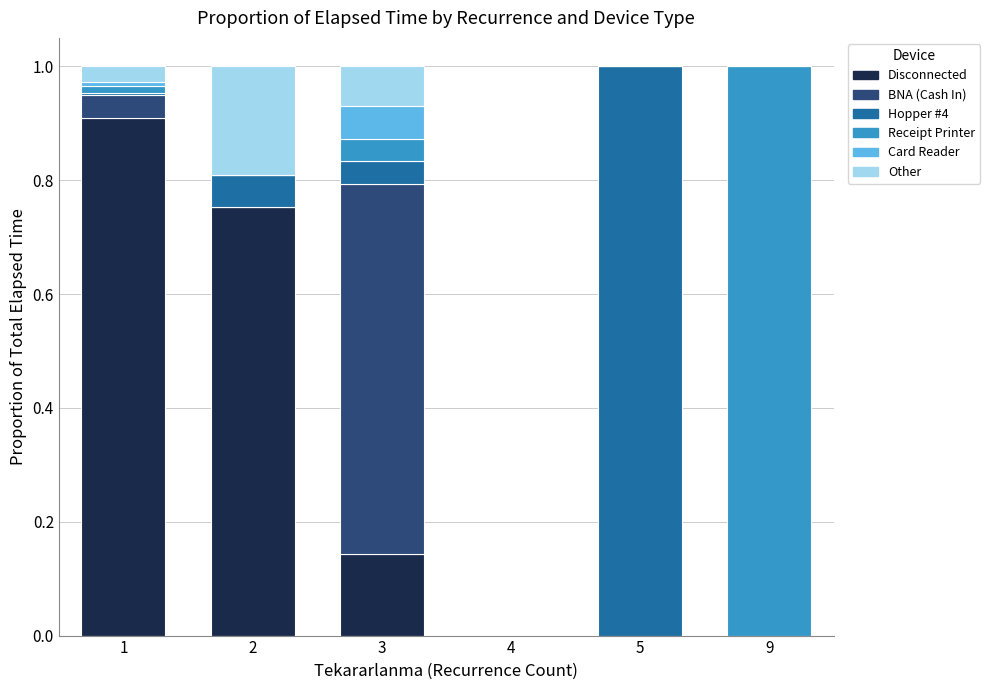

The Disconnected series shows 0.0 at 4. True or false?

True